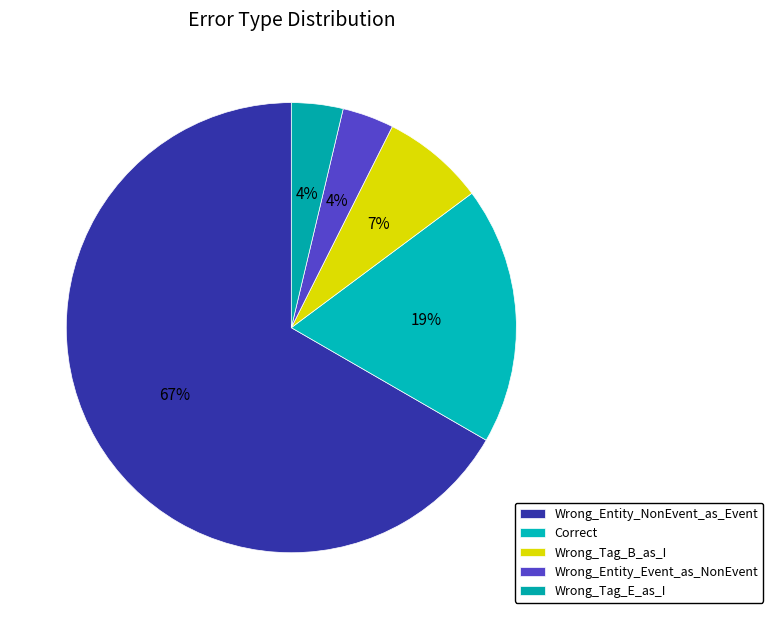

What is the majority slice?

Wrong_Entity_NonEvent_as_Event